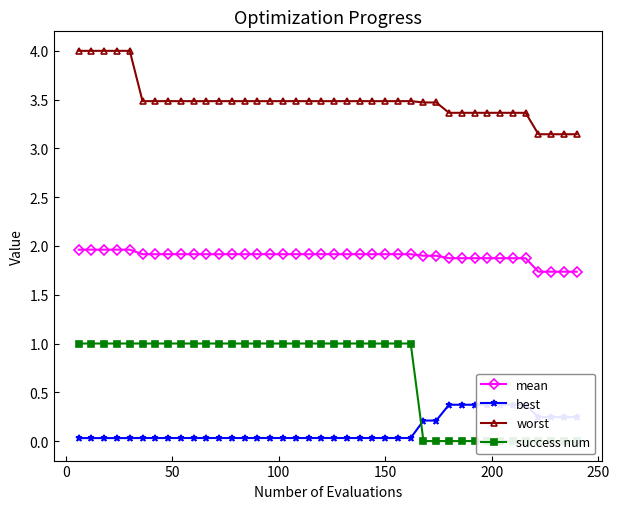

True or false: worst and best cross at least once.

False